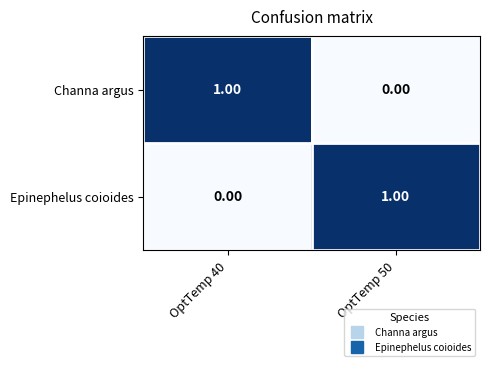

What is the greatest value displayed?

1